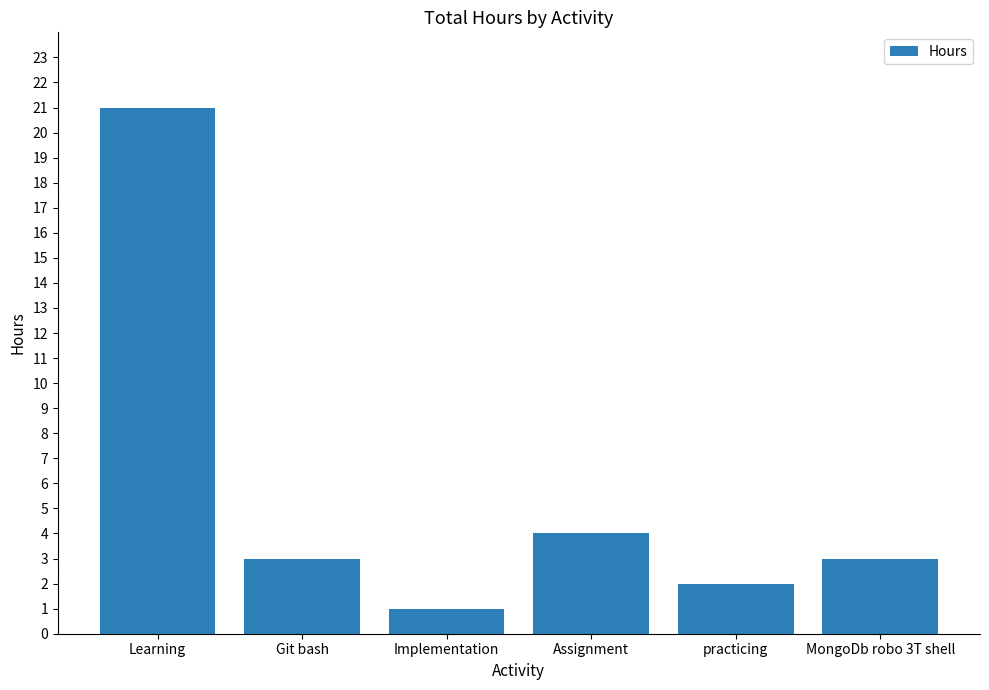

Does the chart contain any negative values?

No